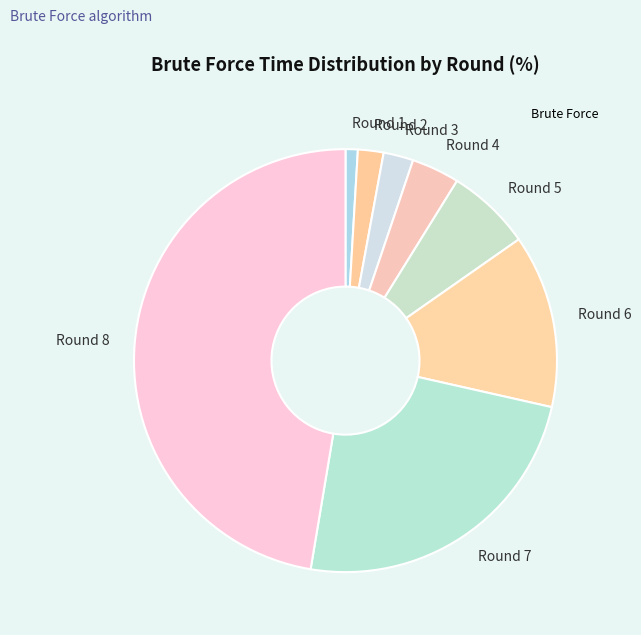

The Round 4 slice represents 4% of the pie. True or false?

True